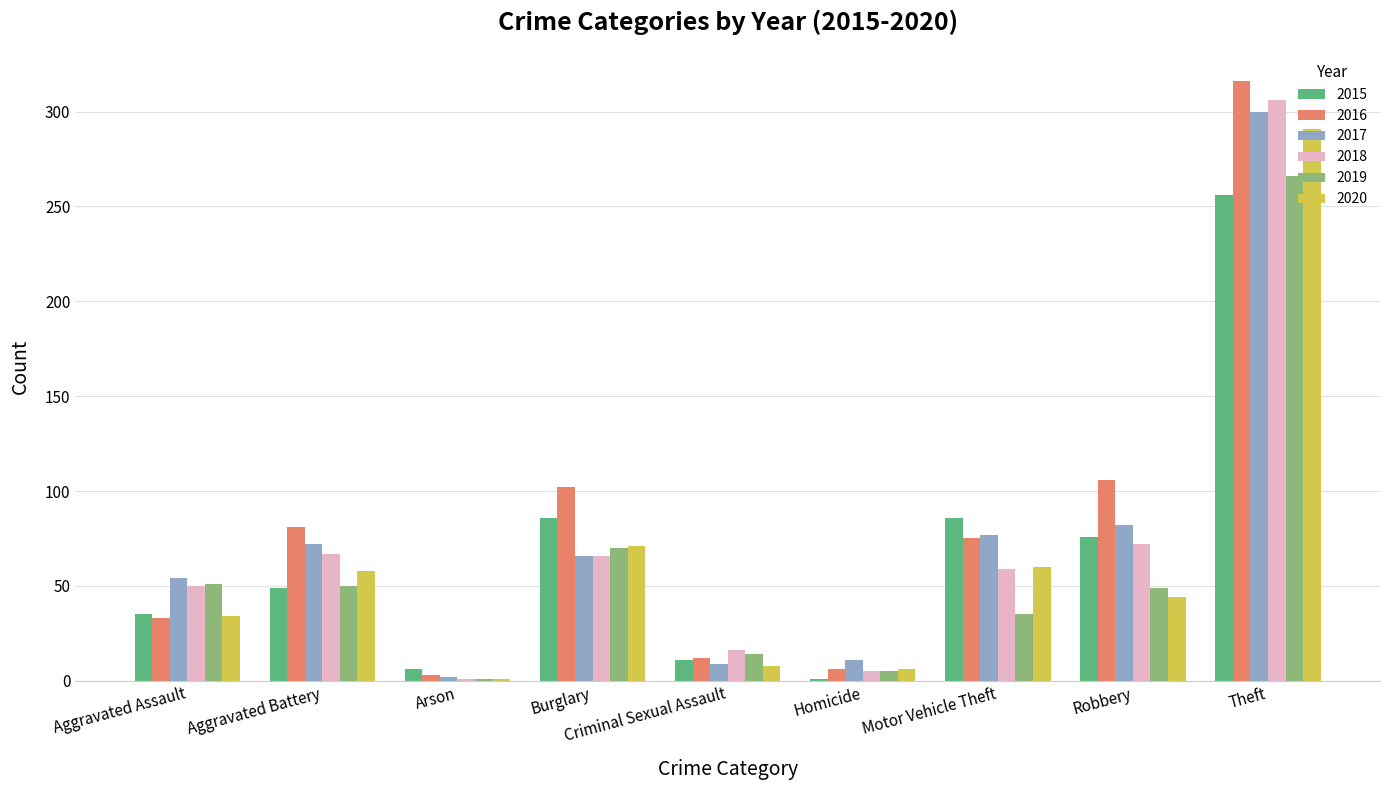

The value of 2018 at Homicide is 5. True or false?

True